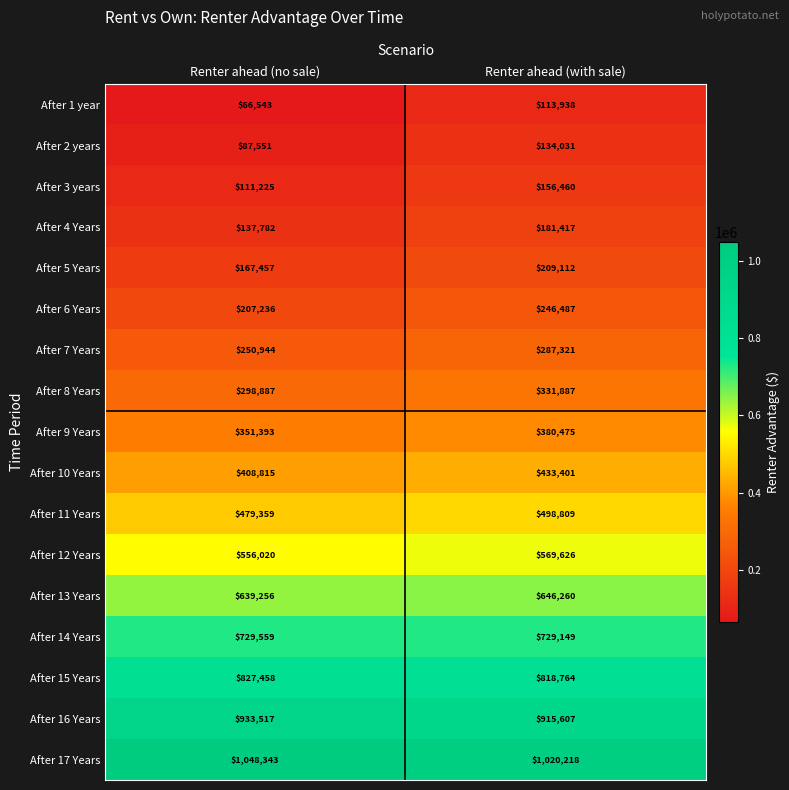

At which category does the chart reach its peak across all series?

Renter ahead (no sale)